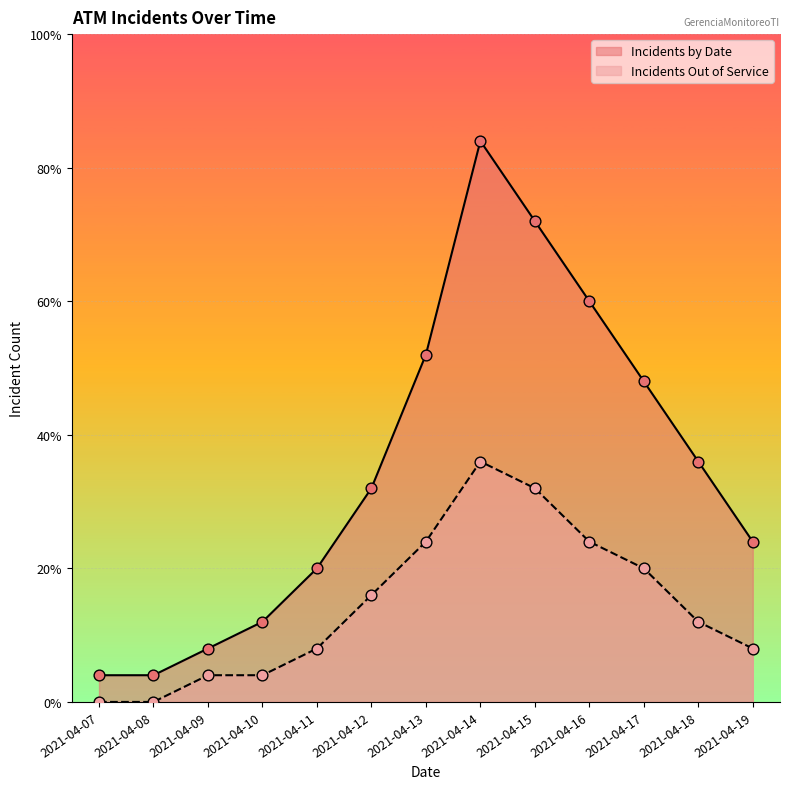

Which series reaches the minimum Y coordinate?

Incidents Out of Service